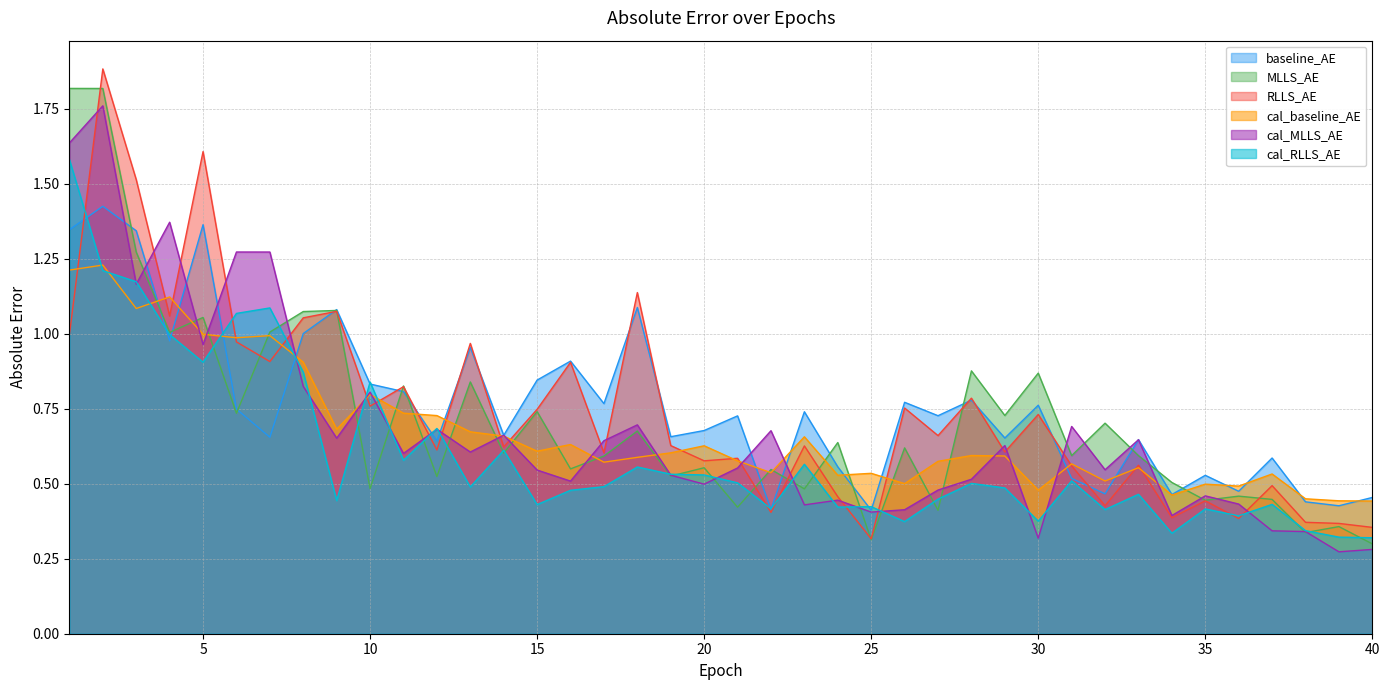

In cal_baseline_AE, how many points are higher than both neighbors (excluding endpoints)?

13